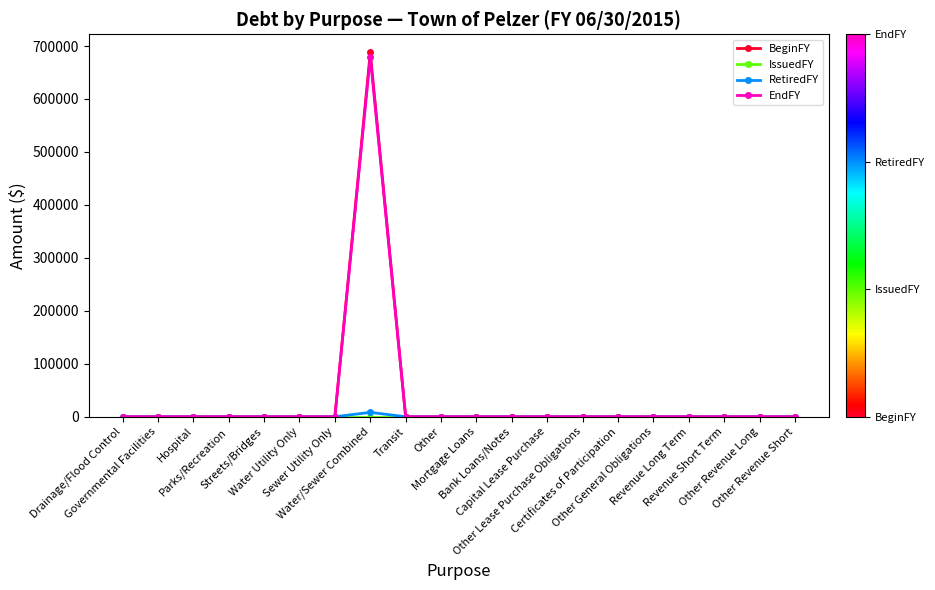

What is the label of the 12th point from the right?

Transit